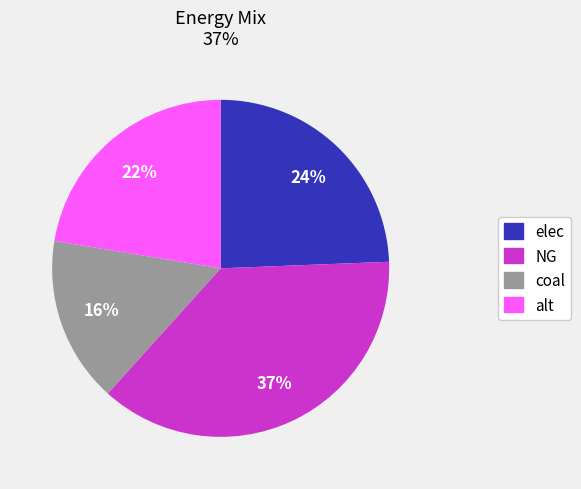

Rank the categories by value from highest to lowest.

NG, elec, alt, coal